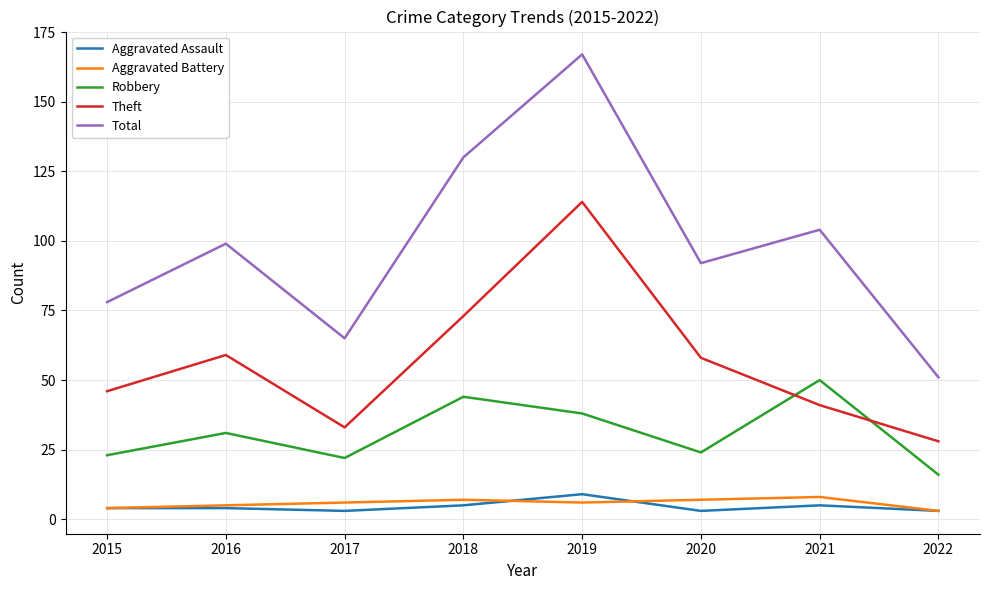

Reading left to right, extract all data points from this chart.

Aggravated Assault: 4	4	3	5	9	3	5	3
Aggravated Battery: 4	5	6	7	6	7	8	3
Robbery: 23	31	22	44	38	24	50	16
Theft: 46	59	33	73	114	58	41	28
Total: 78	99	65	130	167	92	104	51